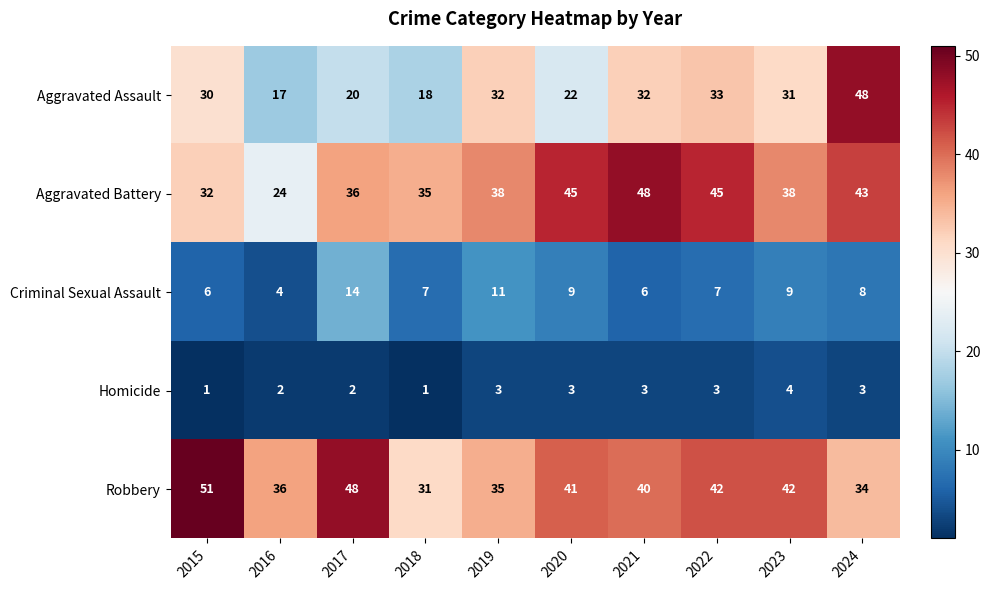

At which label does Aggravated Assault first exceed 31?

2019